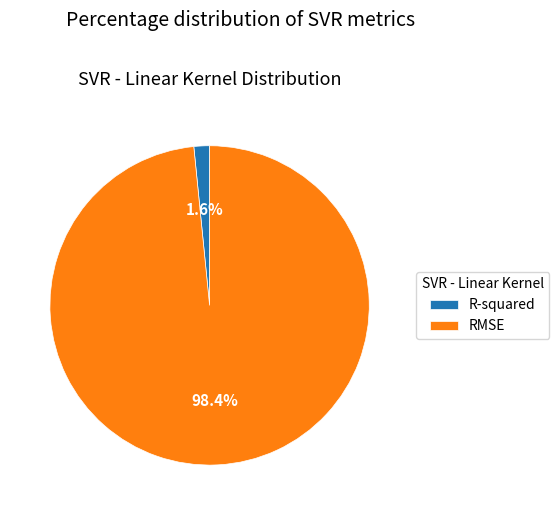

Which category has the smallest portion of the pie?

R-squared